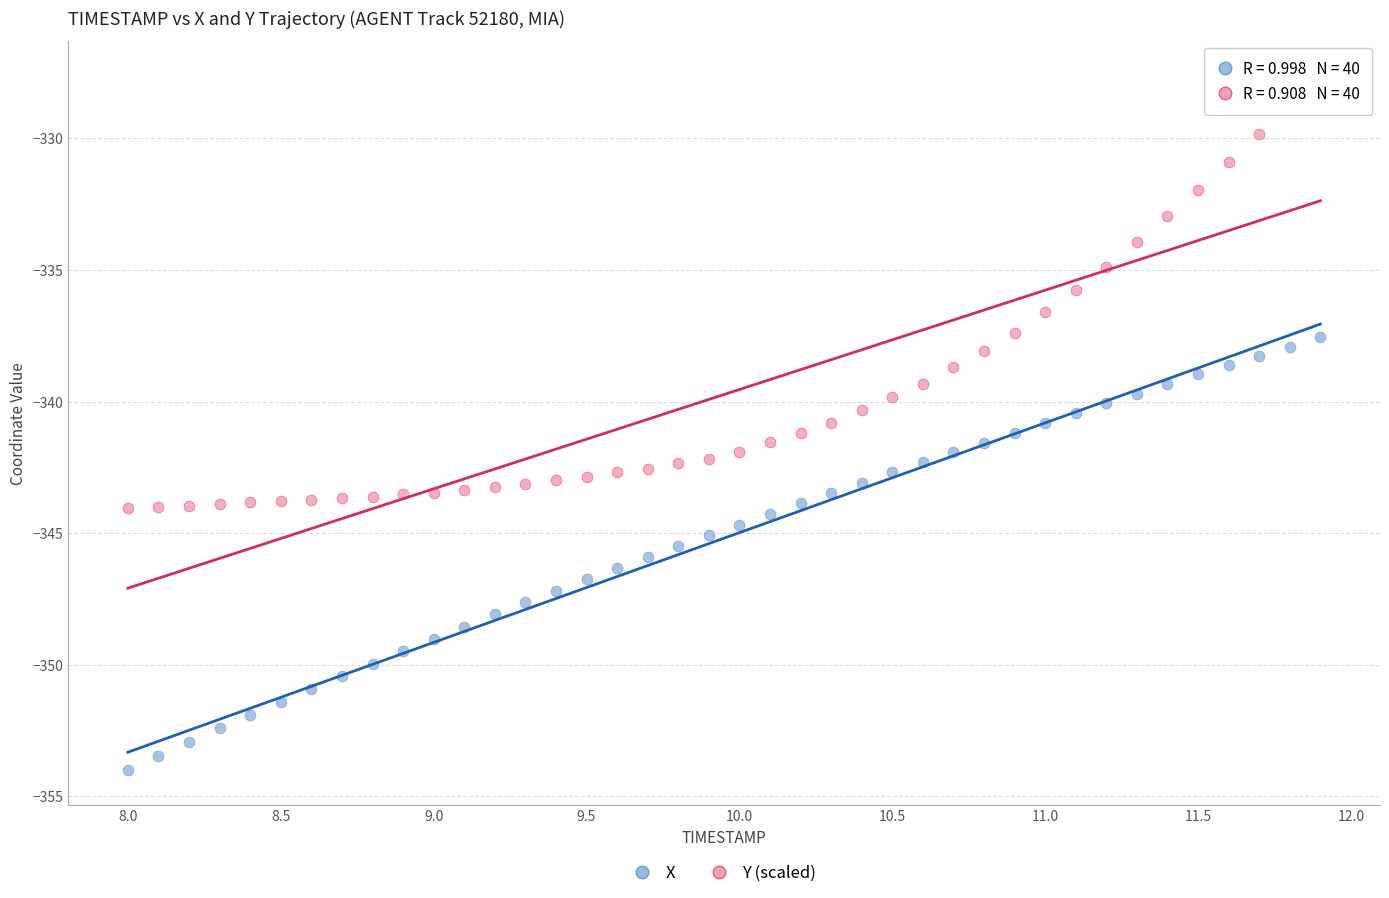

What are all the series names shown in the legend?

X, Y (scaled)